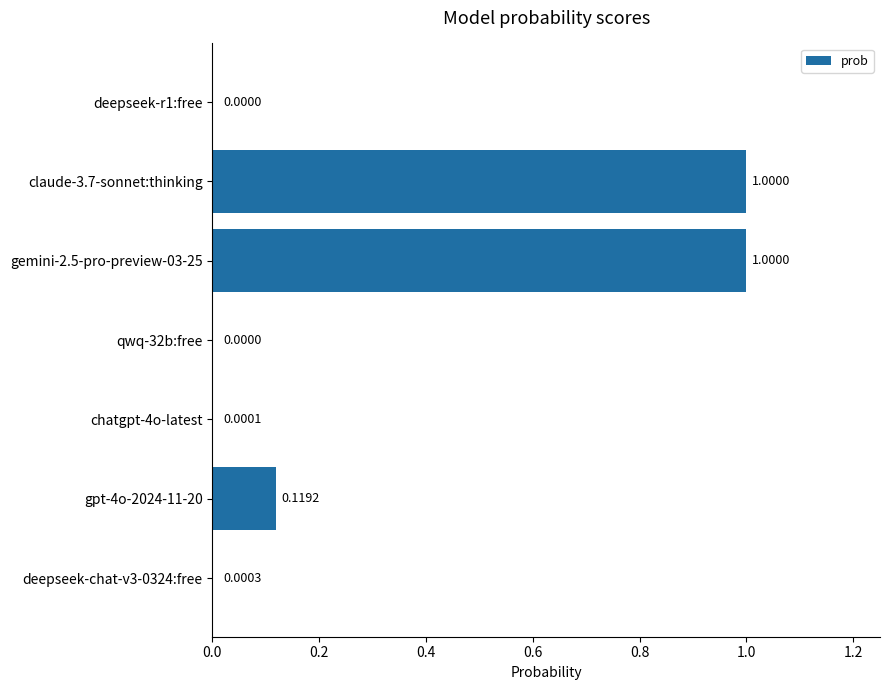

How many distinct data groups are displayed?

1